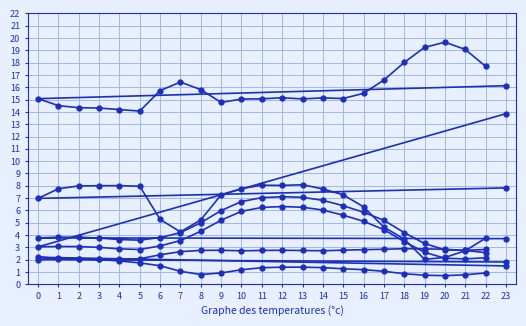

At which category does req_pow_res reach its first local valley?

4